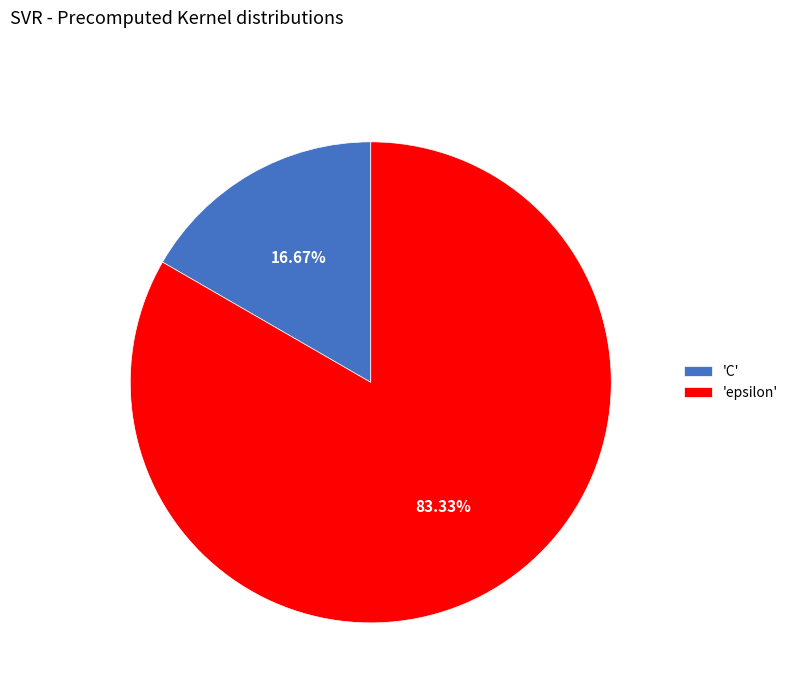

How many slices are in this pie chart?

2